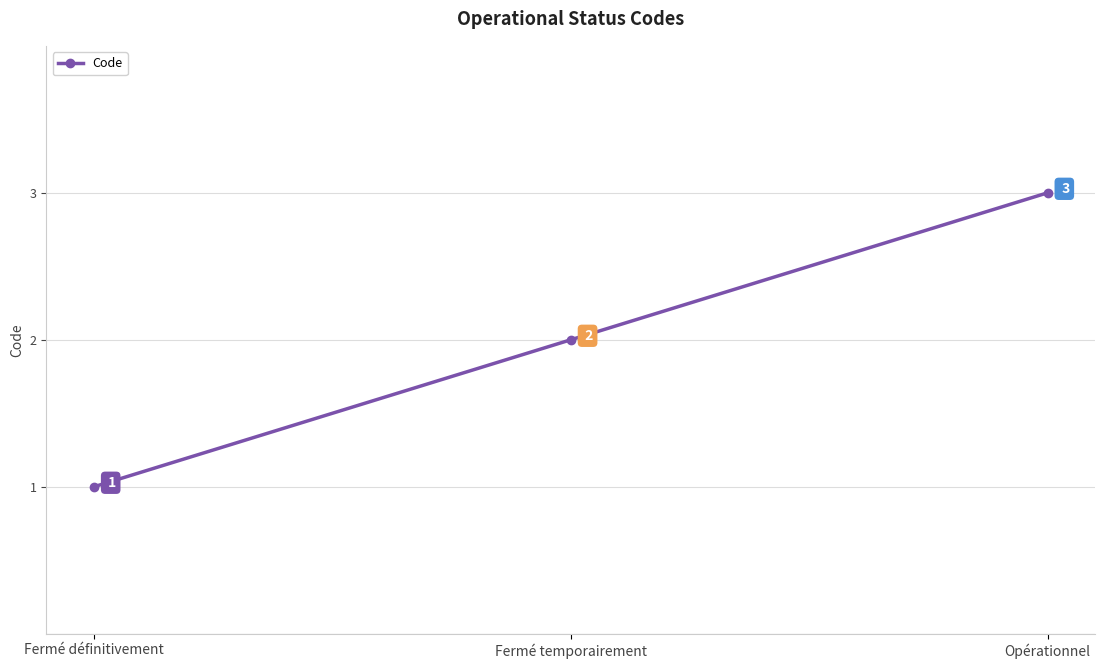

Reading right to left, extract all data points from this chart.

3	2	1